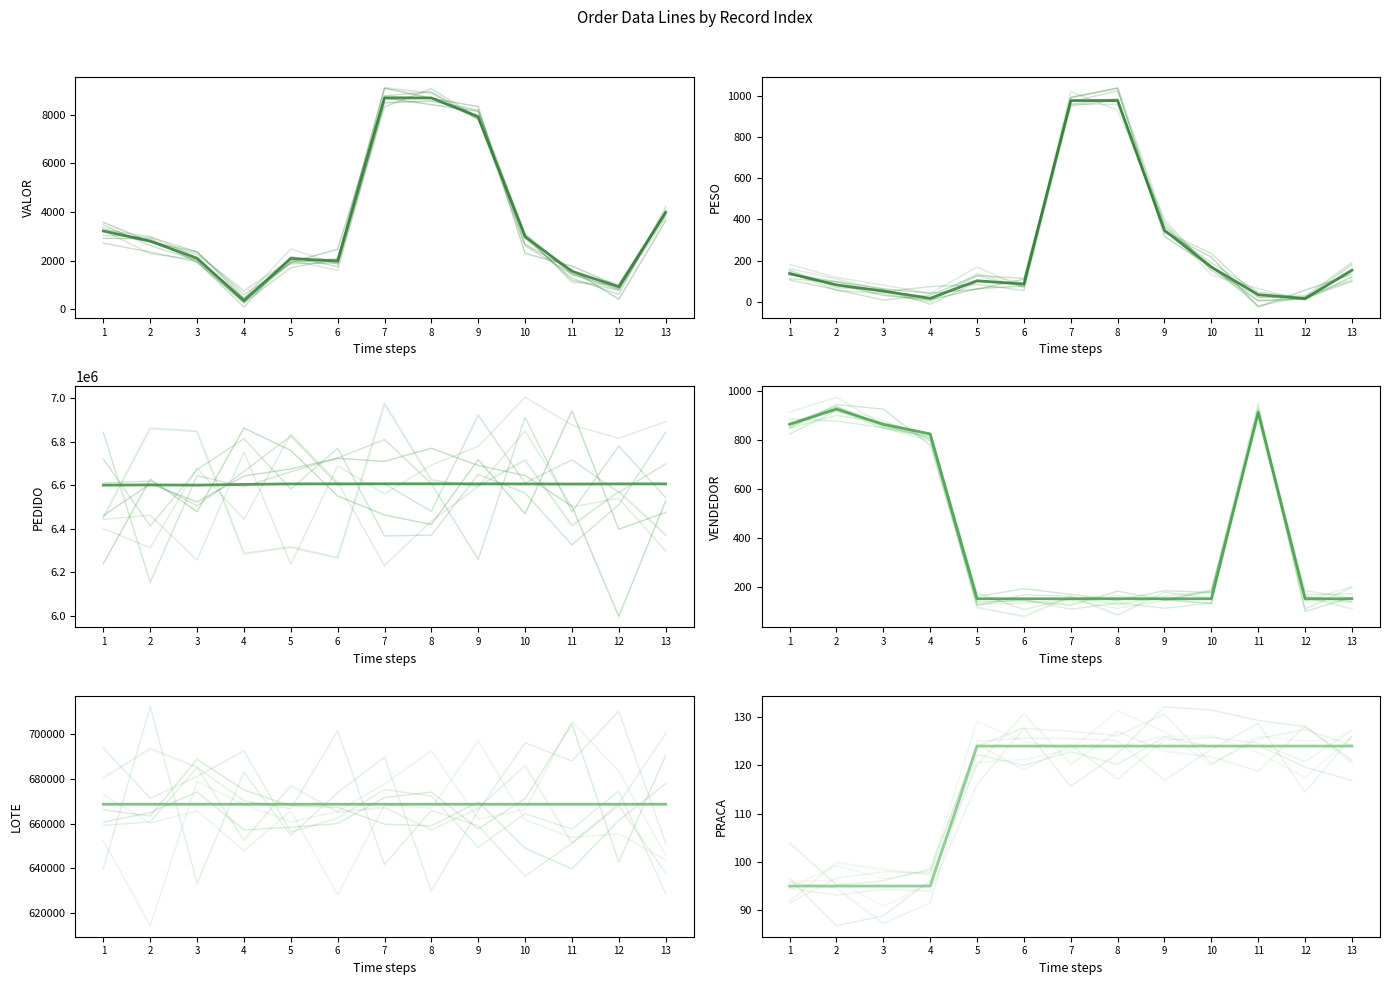

What is the value of the PRACA point at the 12th from the left?

124.0